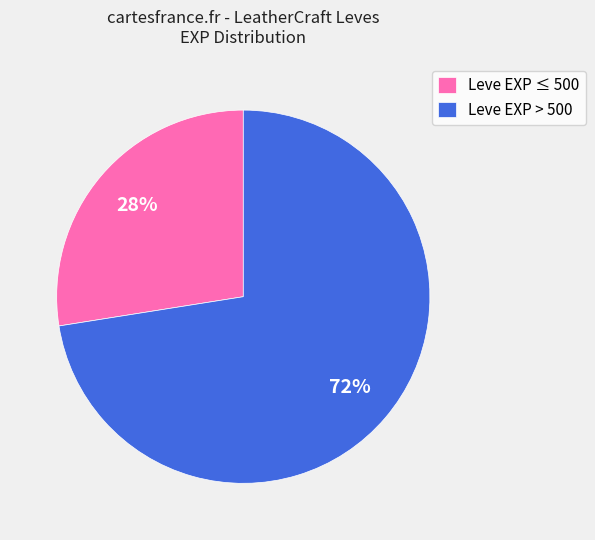

Between Leve EXP ≤ 500 and Leve EXP > 500, which is larger?

Leve EXP > 500